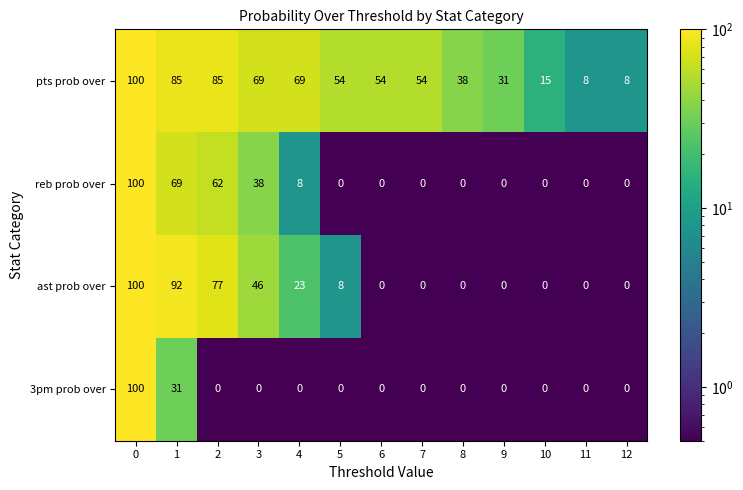

What is the greatest value displayed?

100